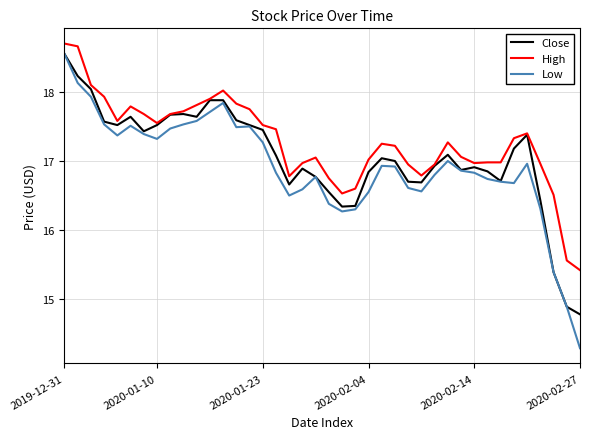

What is the greatest value displayed?

18.7